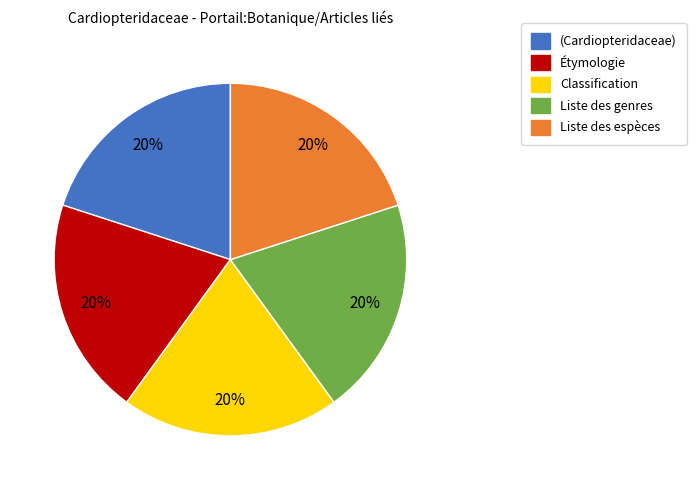

Is Liste des genres the majority of the pie?

No